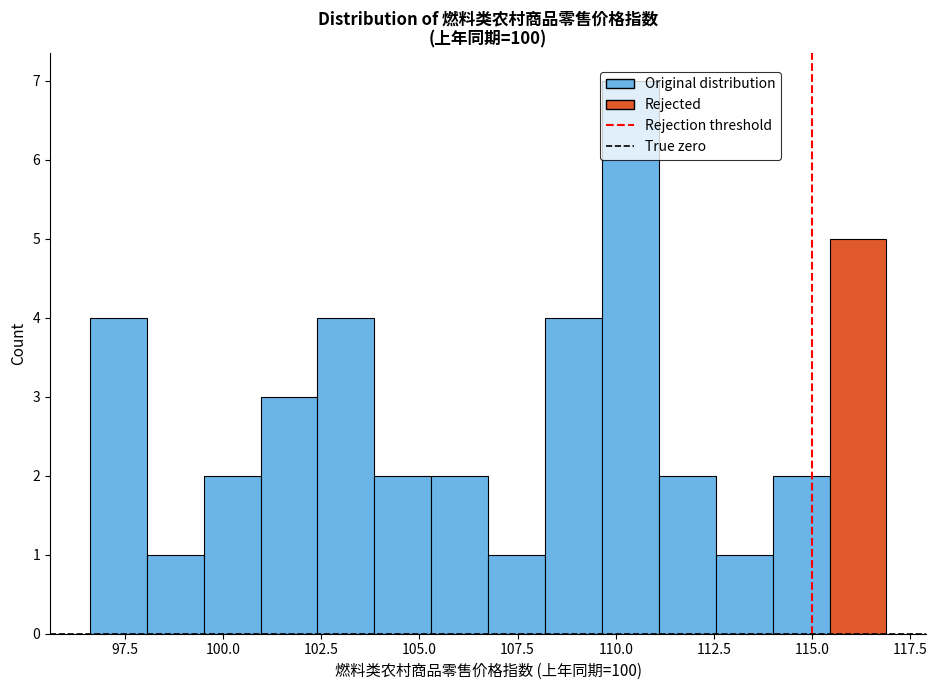

Around what value on the x-axis is the tallest bar? Give the approximate position of its centre, as read against the axis.

110.5